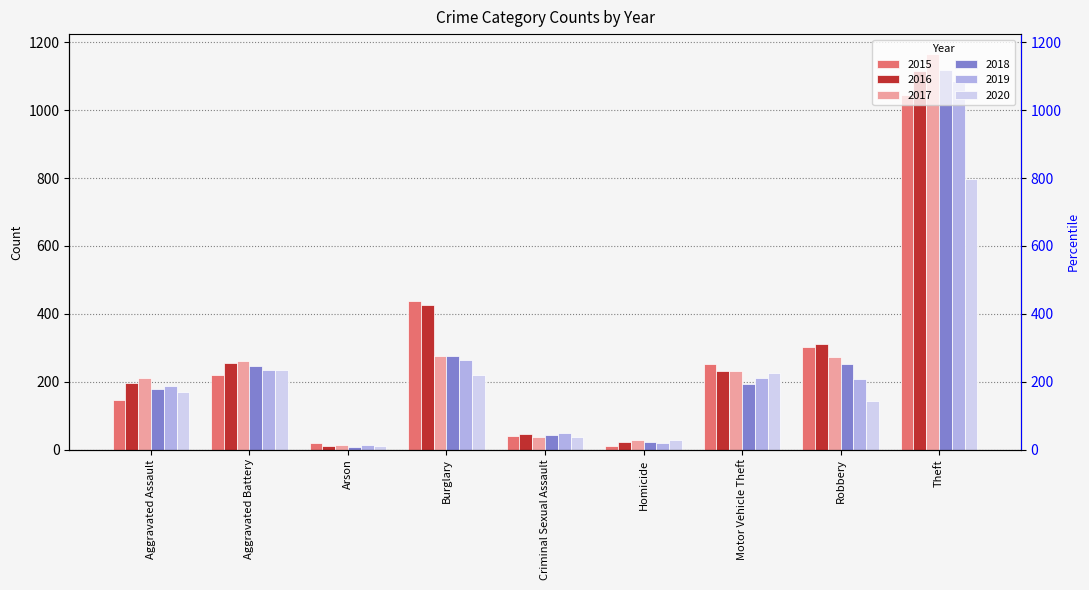

What are all the series names shown in the legend?

2015, 2016, 2017, 2018, 2019, 2020